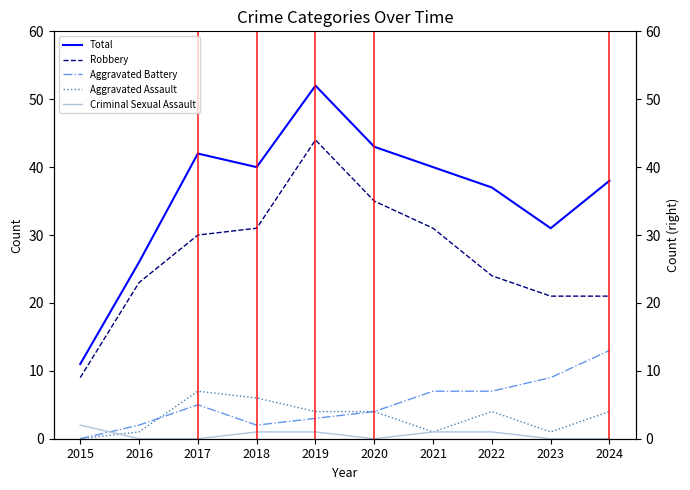

True or false: Aggravated Assault and Criminal Sexual Assault cross at least once.

True